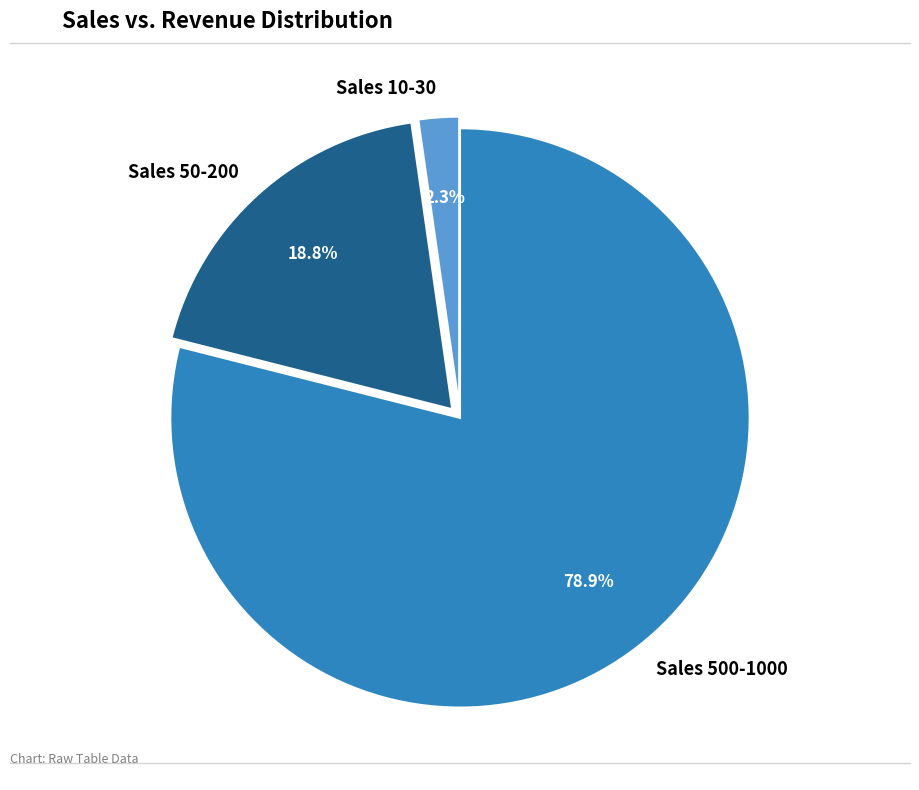

How many segments does this pie chart have?

3